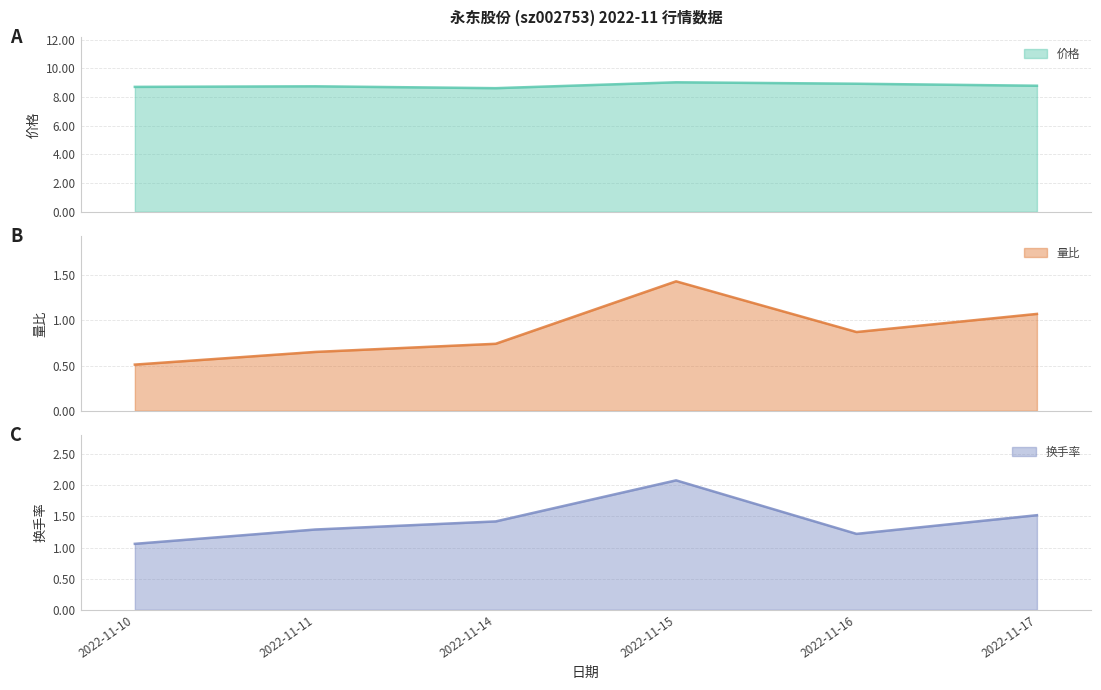

What is the maximum value for 价格 (line)?

9.0